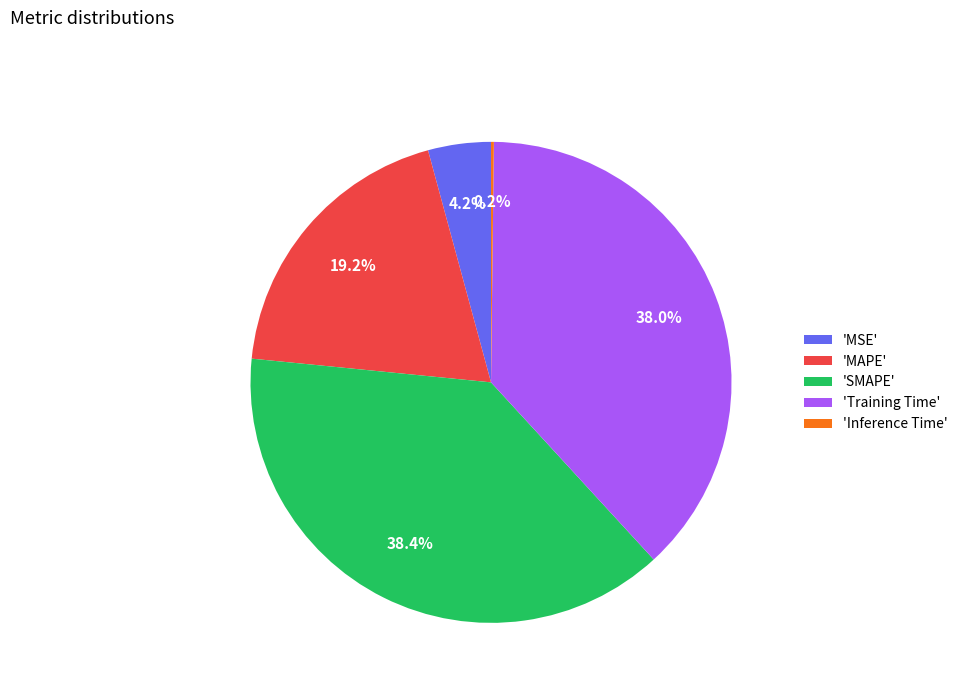

Which has a higher value, 'MAPE' or 'MSE'?

'MAPE'